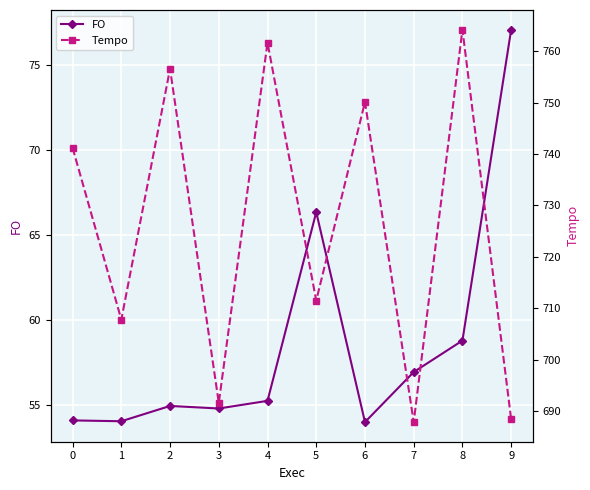

Where is FO nearest to the value 65?

5